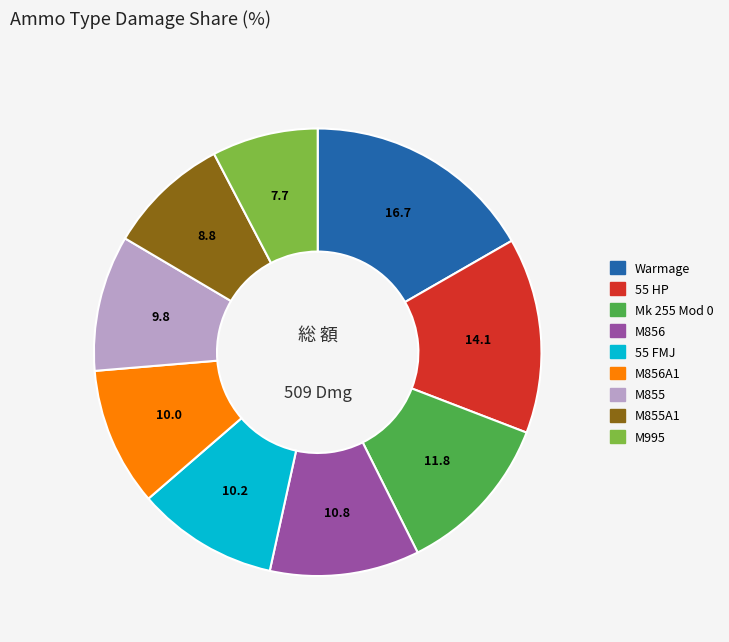

Does any single category account for the majority?

No